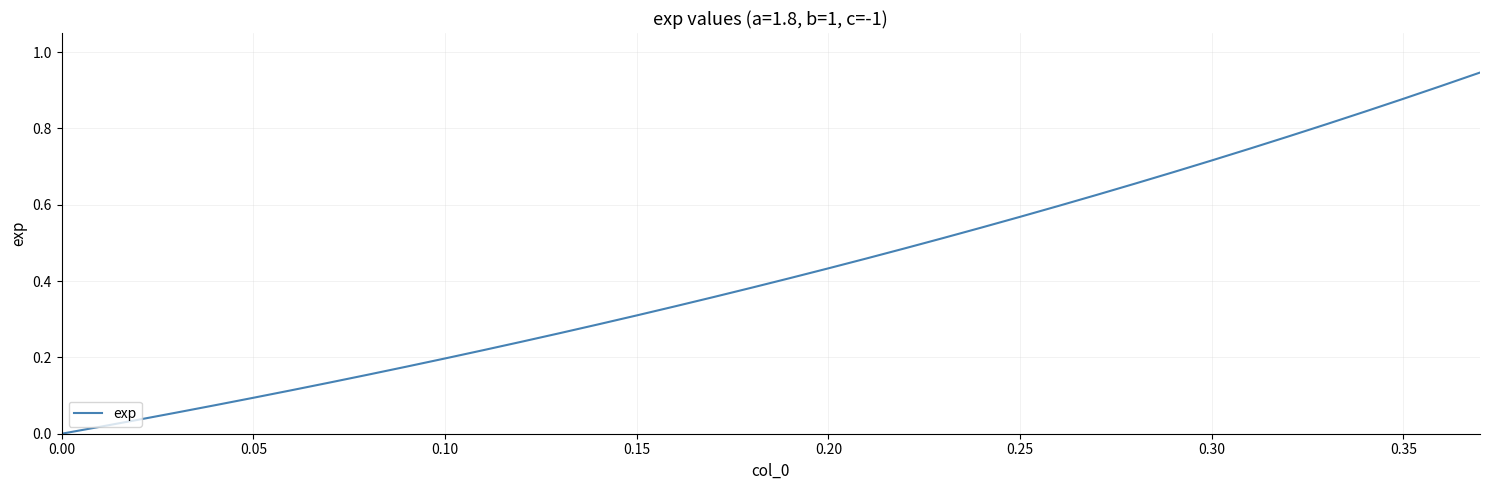

How many values exceed 0?

37